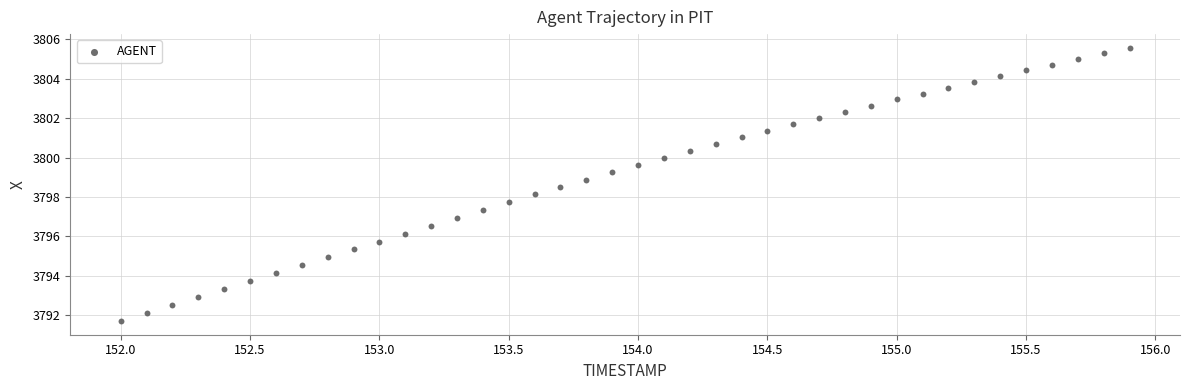

What is the range of X values (max minus min)?

3.9